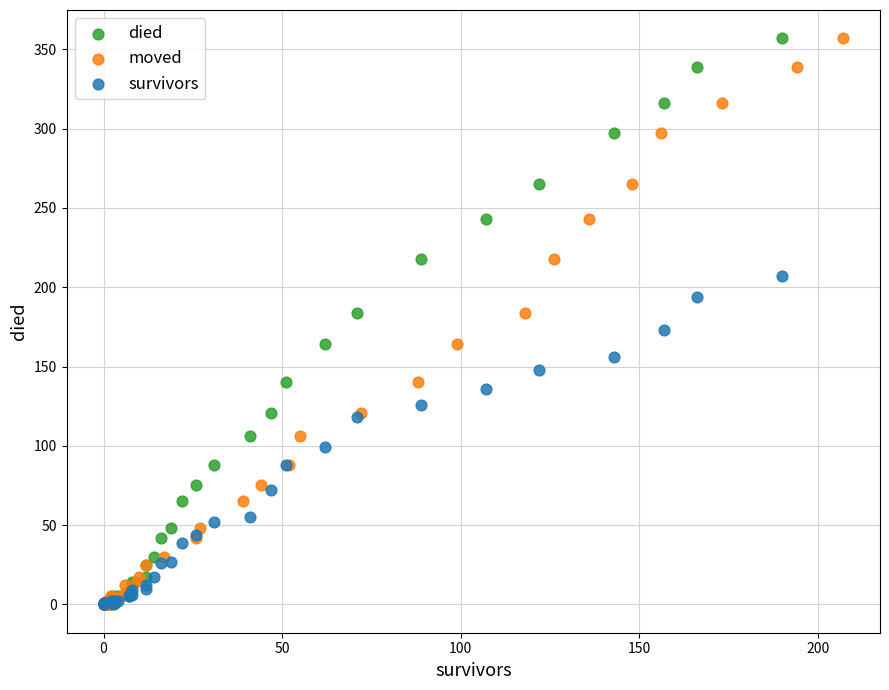

What are all the series names shown in the legend?

died, moved, survivors